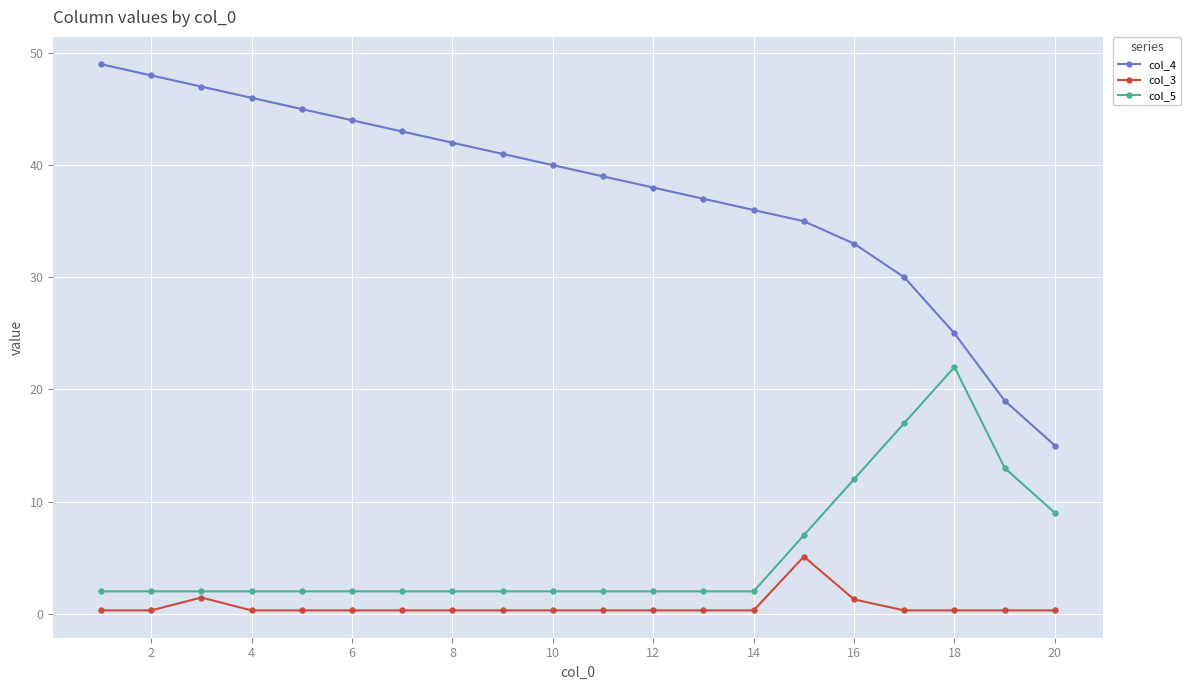

What is the value of the col_3 point at the 16th from the left?

1.3